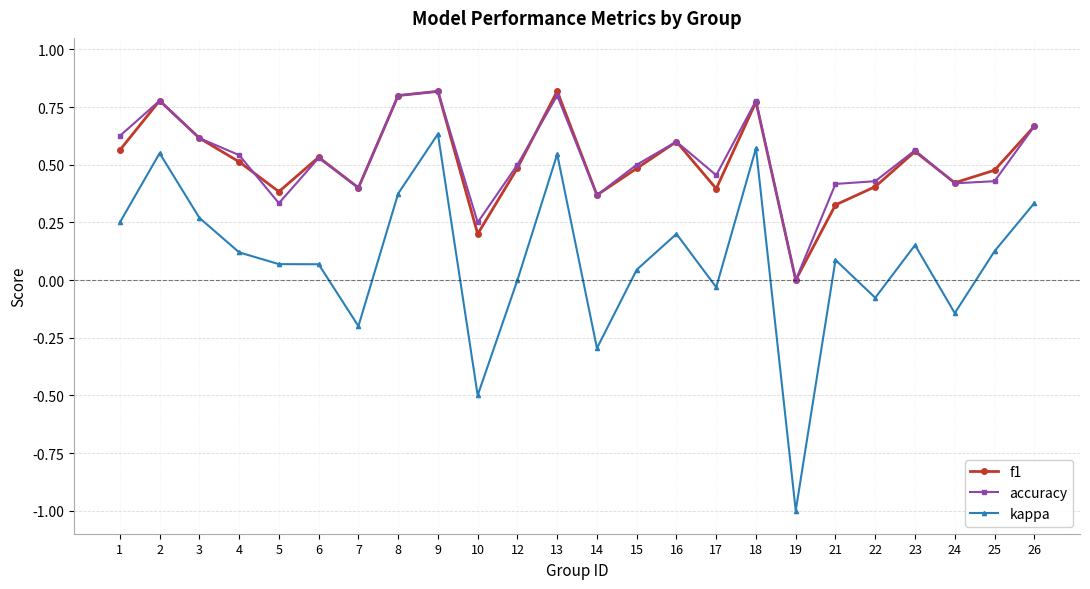

Which series has the widest spread of values?

kappa